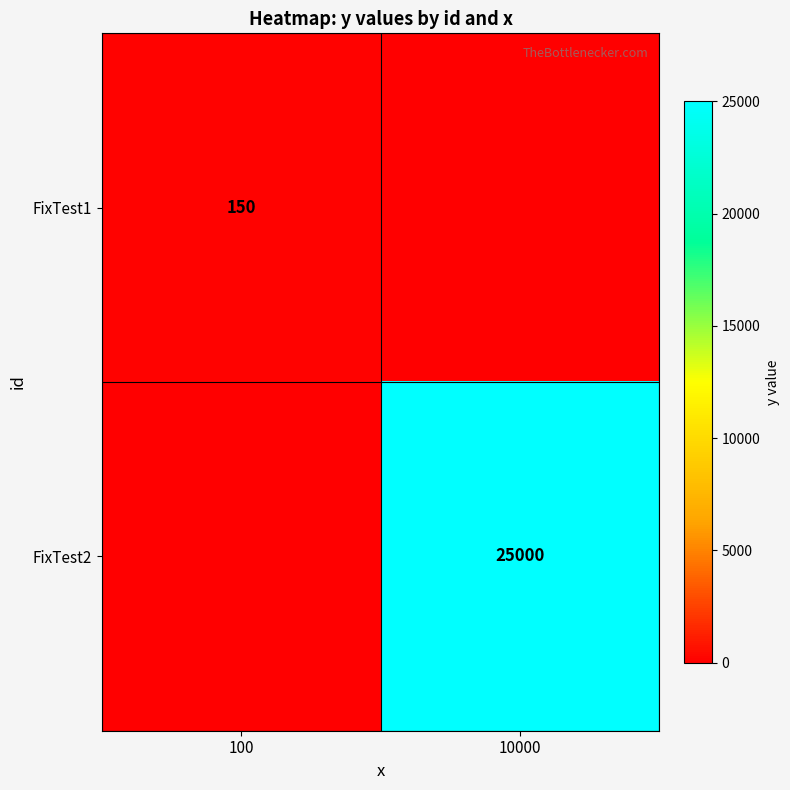

Is it true that FixTest1 equals 36 at 100?

False